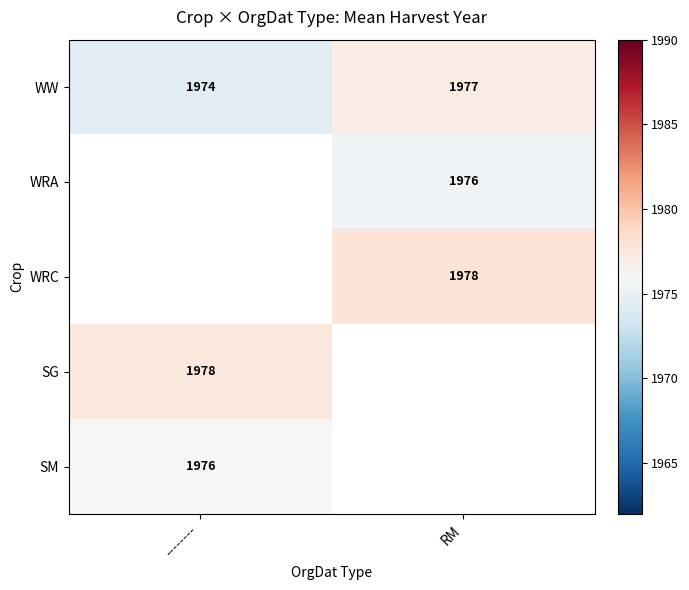

Is it true that WW equals 627.2 at RM?

False